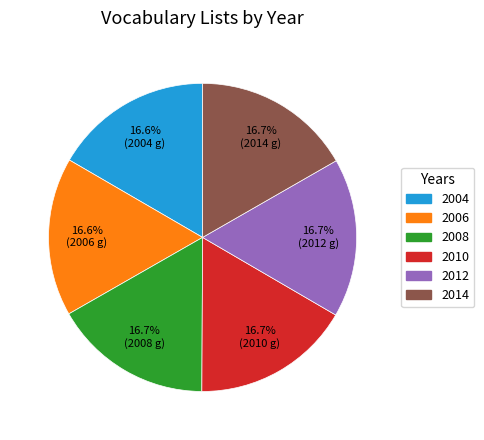

Do 2004 and 2014 together represent more than half of the pie?

No